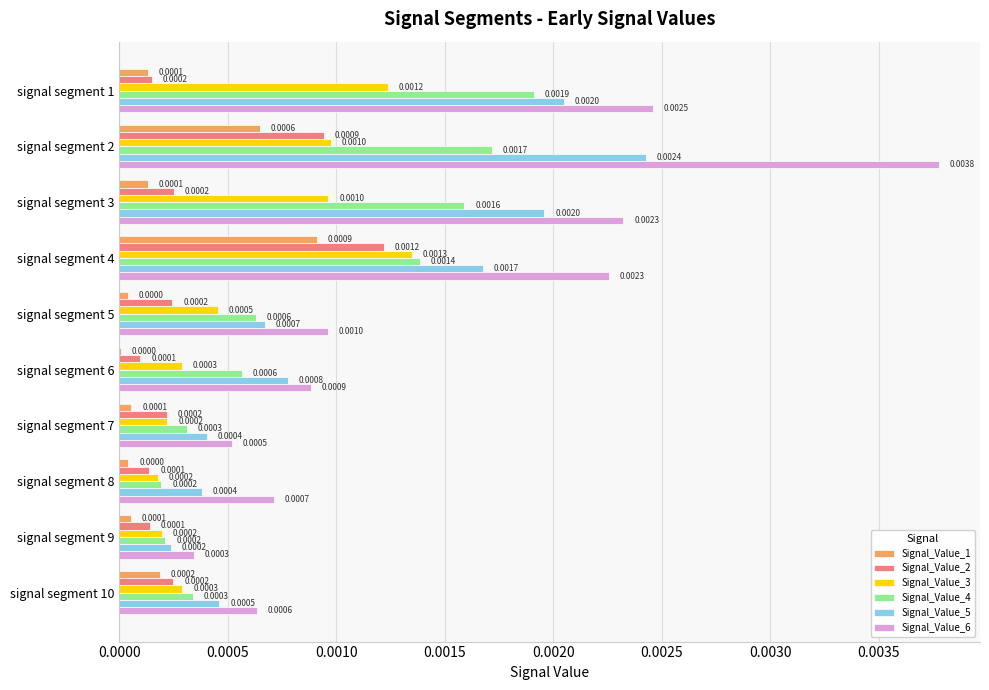

At which category is the sum across all series the highest?

signal segment 2